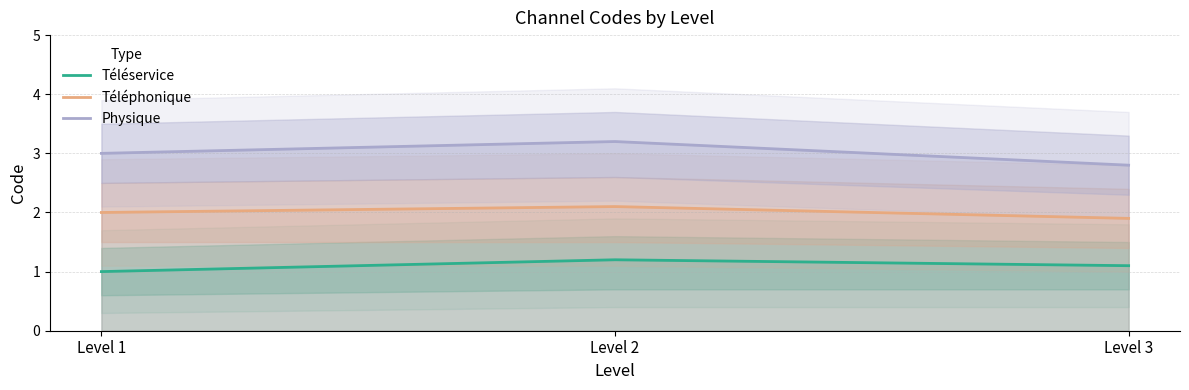

Between Level 2 and Level 3, which is larger?

Level 2